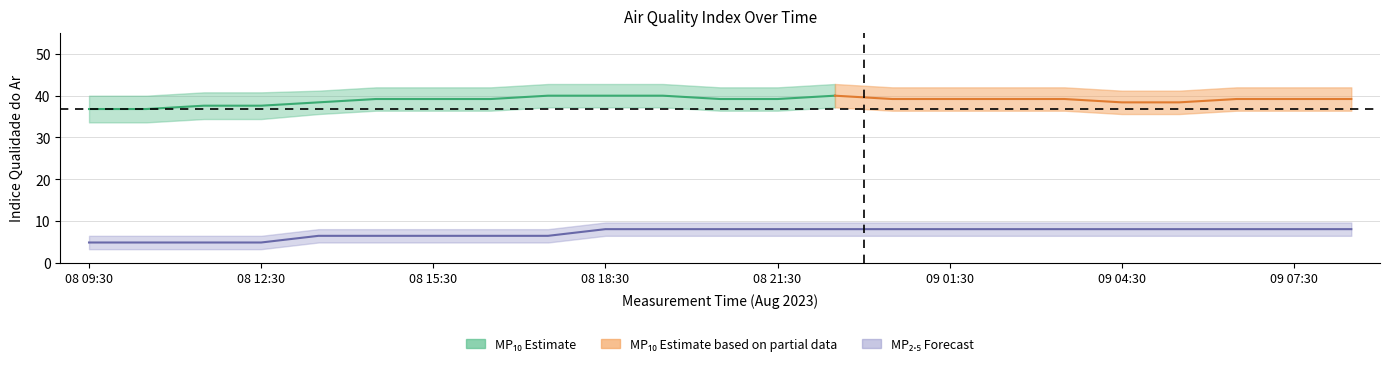

What is the ratio of the value at 08 13:30 to the value at 08 17:30?

1.0